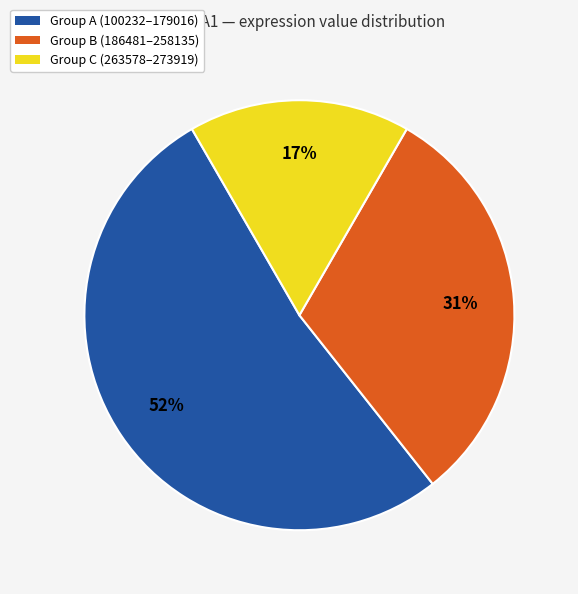

Is there a majority slice in this chart?

Yes